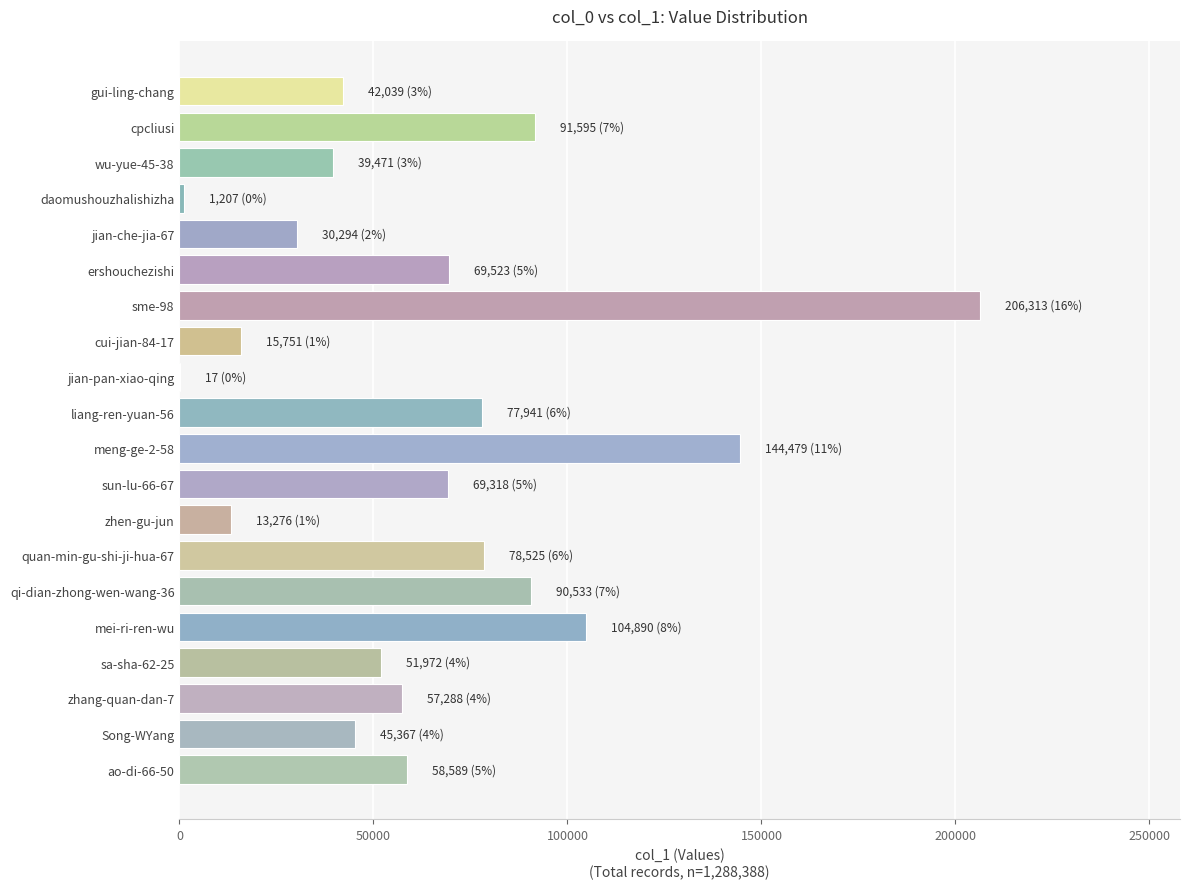

What is the approximate value at mei-ri-ren-wu?

104890